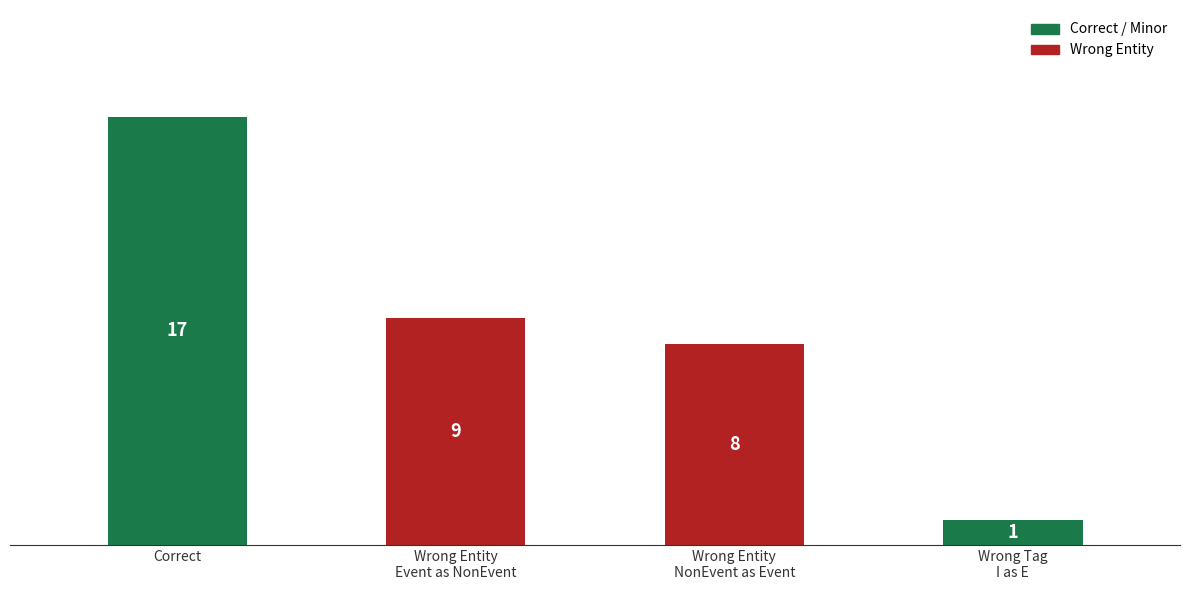

Read the value at Wrong Entity
Event as NonEvent, to the nearest 5.

10